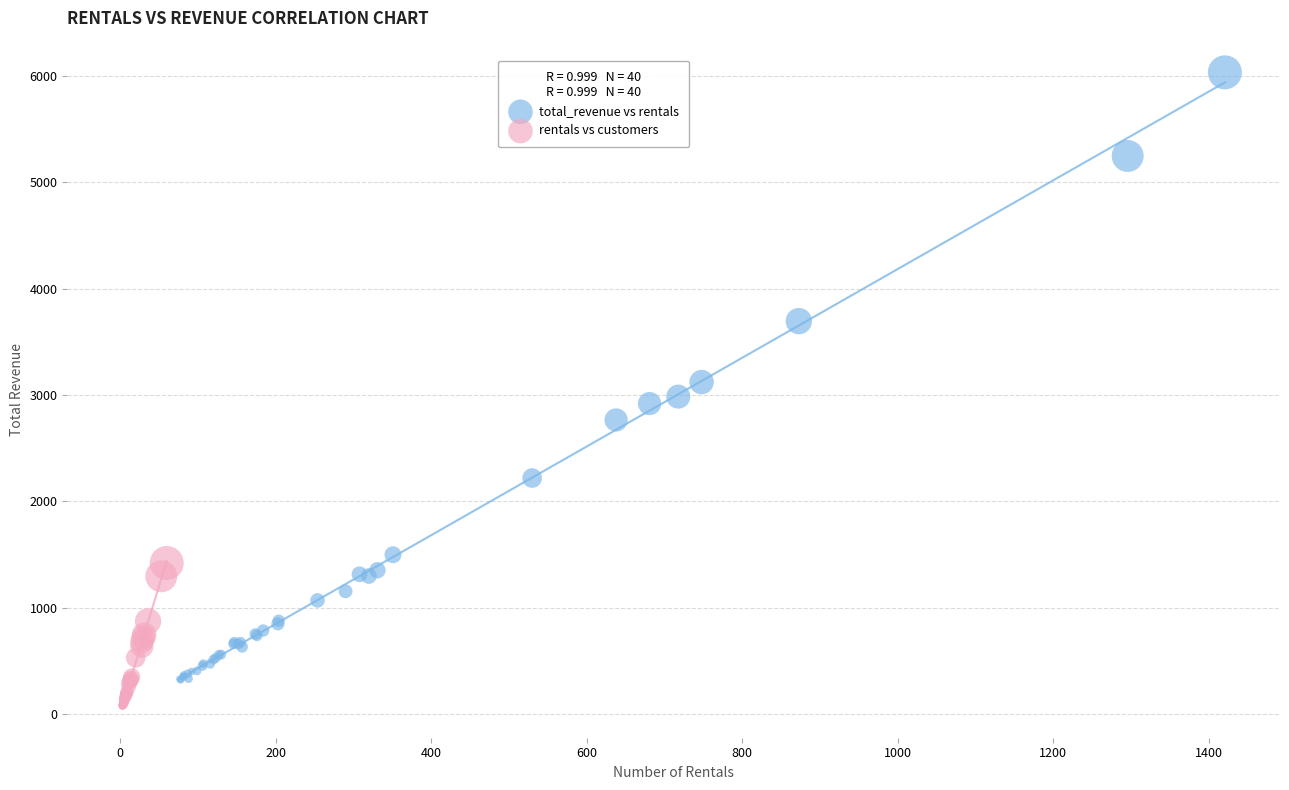

Which series contains the highest Y value?

total_revenue vs rentals